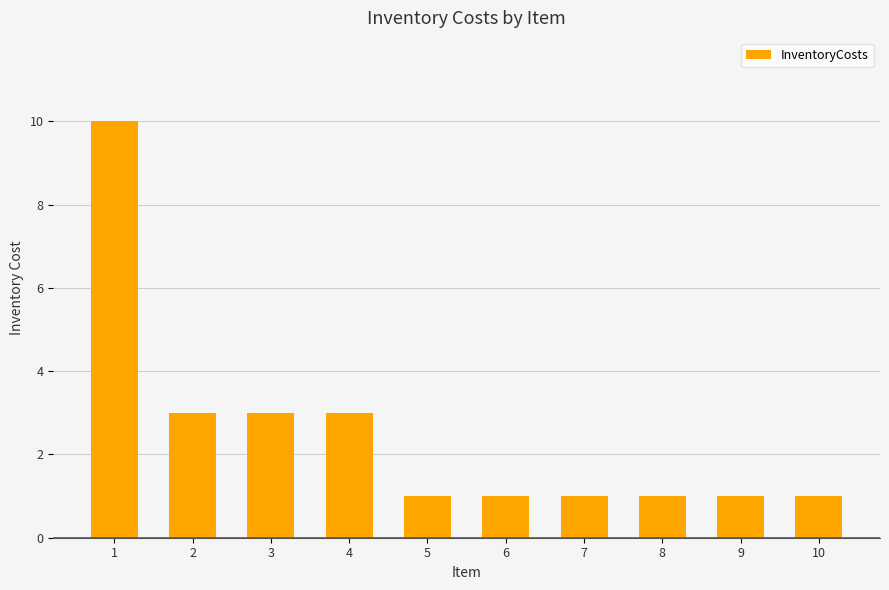

What is the ratio of the value at 4 to the value at 10?

3.0